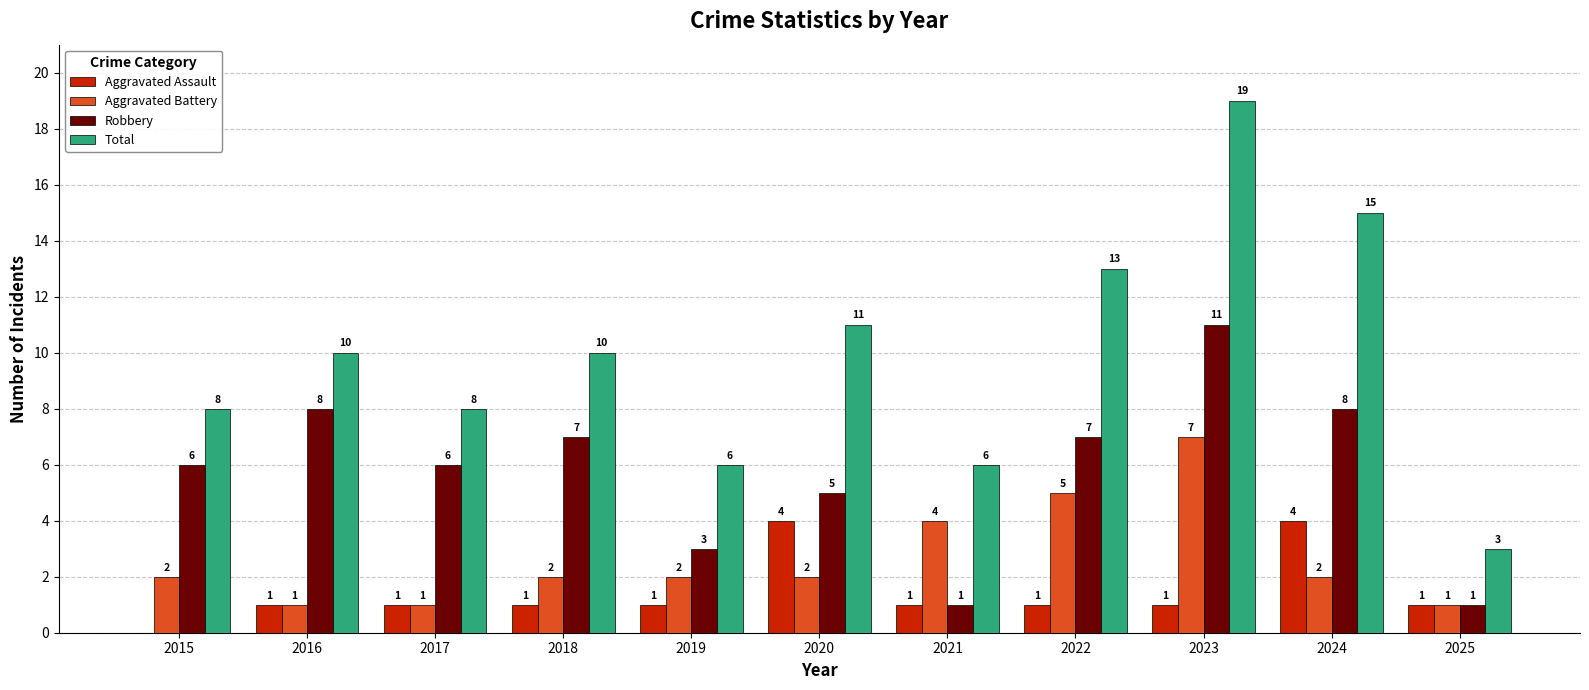

Read the Robbery value at 2020, to the nearest 5.

5